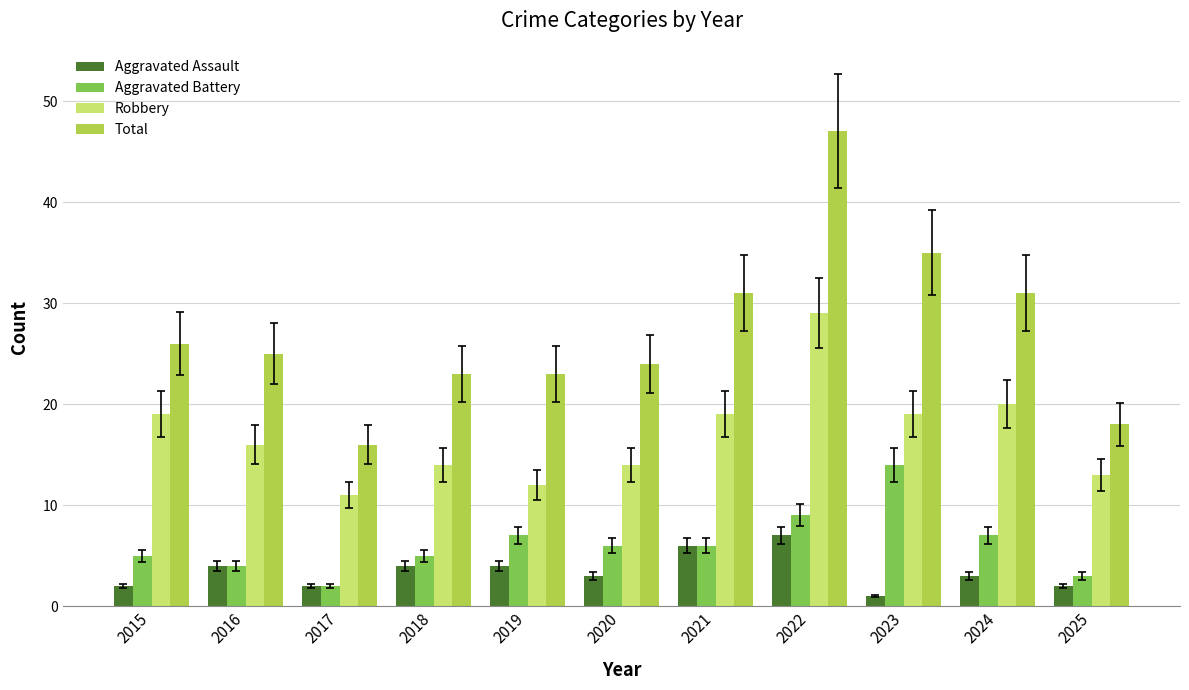

Reading right to left, extract all data points from this chart.

Aggravated Assault: 2025=2	2024=3	2023=1	2022=7	2021=6	2020=3	2019=4	2018=4	2017=2	2016=4	2015=2
Aggravated Battery: 2025=3	2024=7	2023=14	2022=9	2021=6	2020=6	2019=7	2018=5	2017=2	2016=4	2015=5
Robbery: 2025=13	2024=20	2023=19	2022=29	2021=19	2020=14	2019=12	2018=14	2017=11	2016=16	2015=19
Total: 2025=18	2024=31	2023=35	2022=47	2021=31	2020=24	2019=23	2018=23	2017=16	2016=25	2015=26